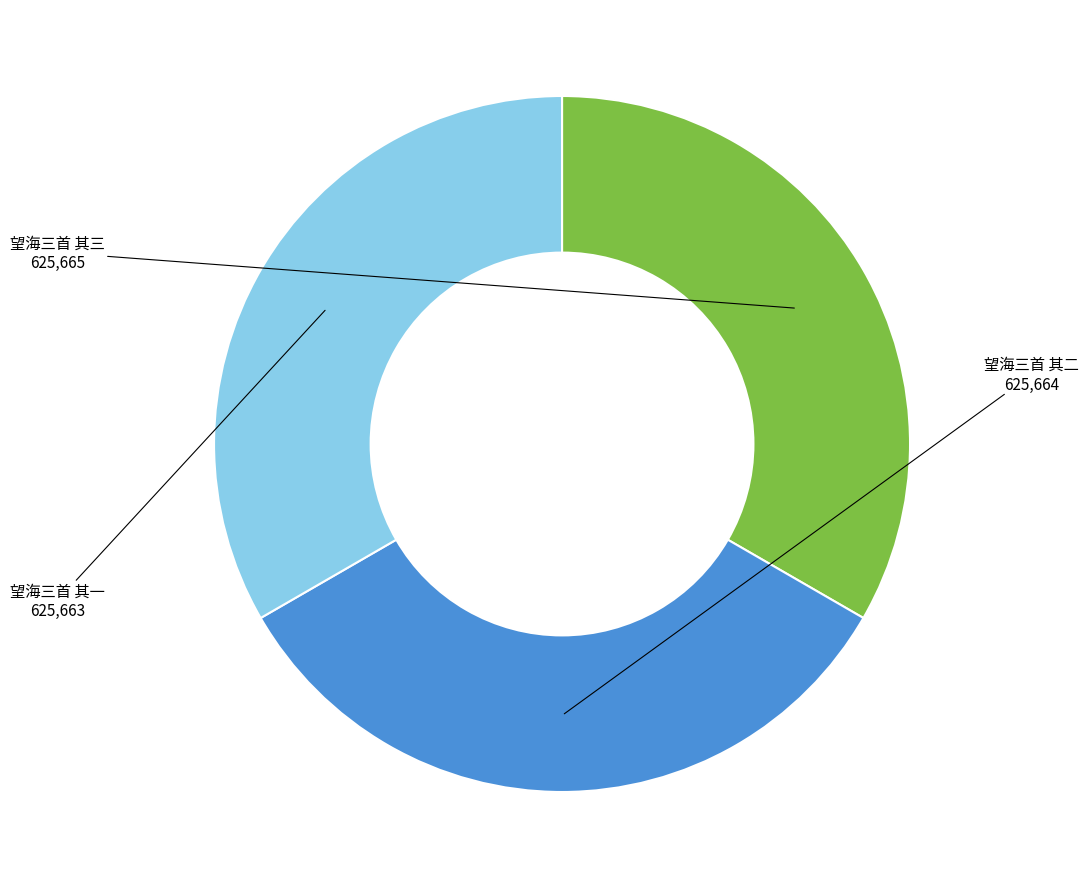

True or false: 望海三首 其一 accounts for 33% of the total.

True